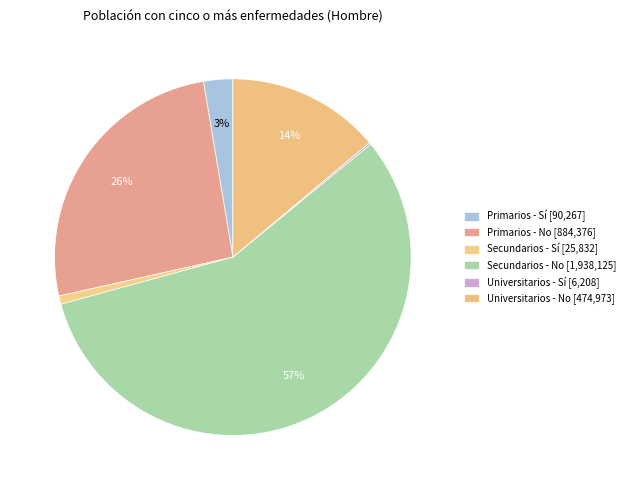

What portion of the pie excludes Secundarios - No?

43.3%